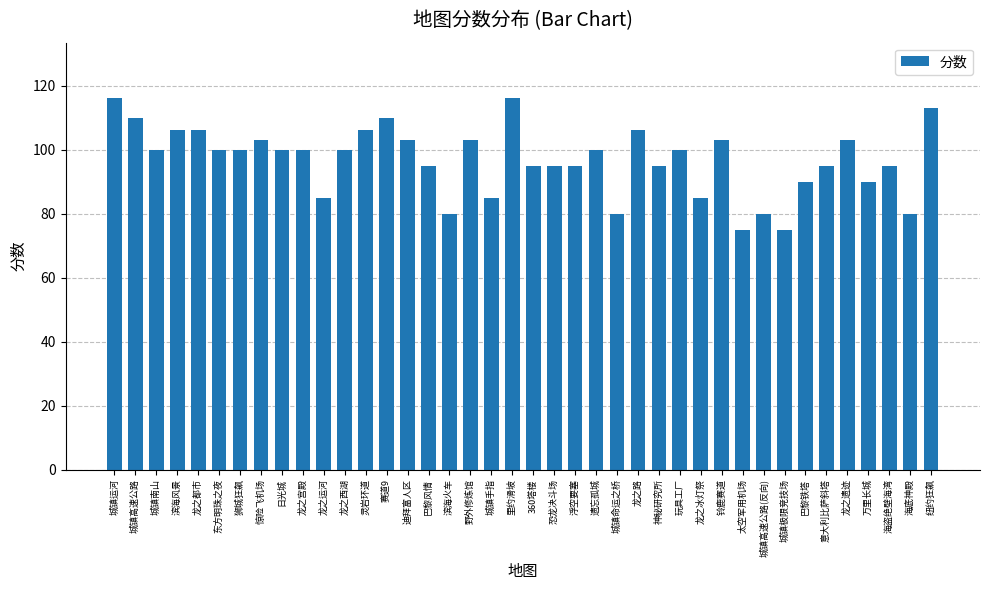

Reading left to right, transcribe all the data shown in this chart.

116	110	100	106	106	100	100	103	100	100	85	100	106	110	103	95	80	103	85	116	95	95	95	100	80	106	95	100	85	103	75	80	75	90	95	103	90	95	80	113